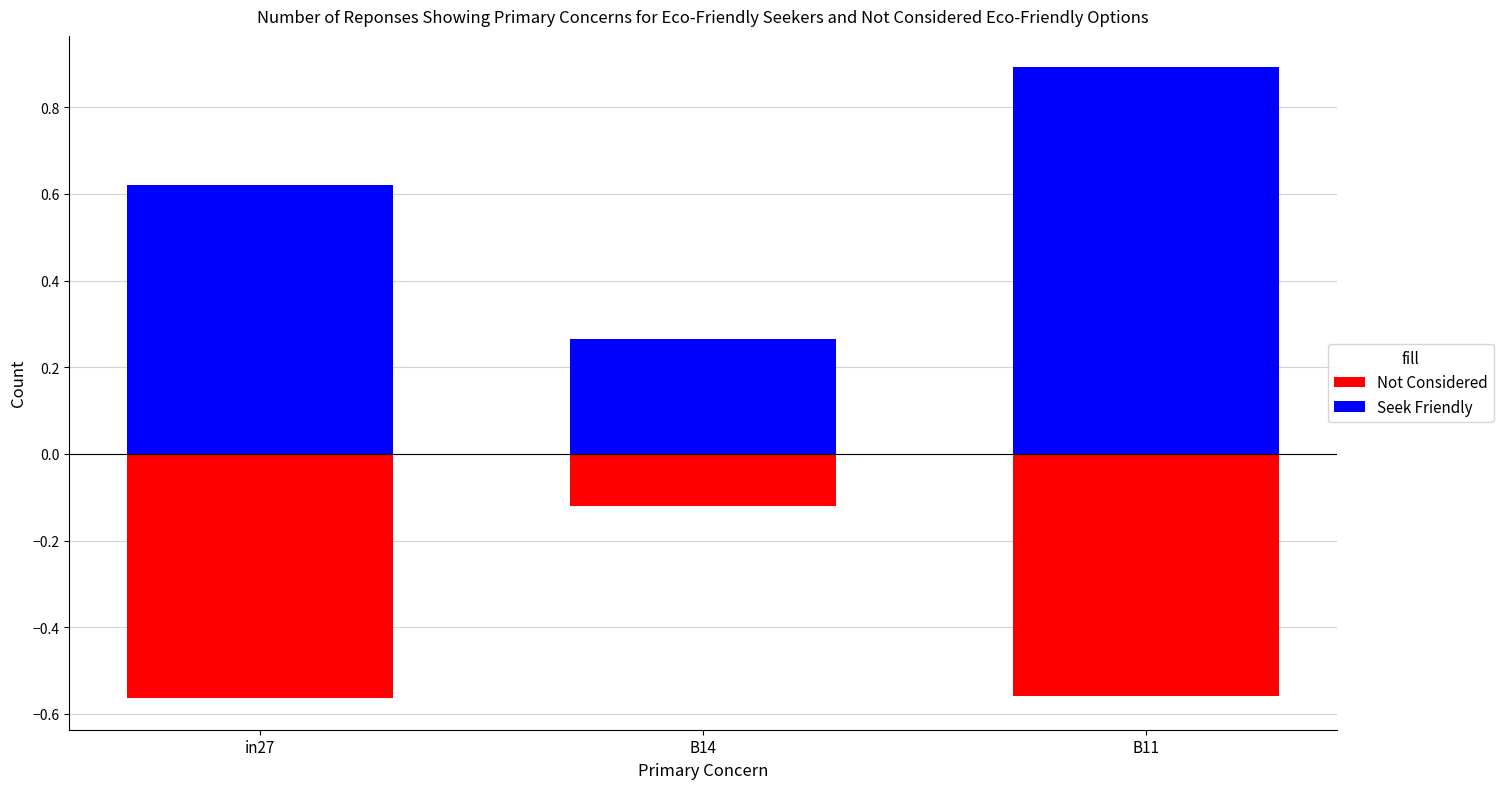

What is the average value of the Seek Friendly series?

0.6